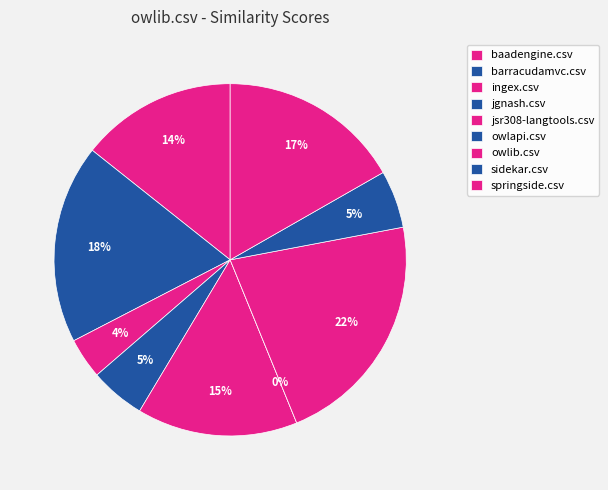

To the nearest percent, what is the difference between the largest and smallest slice percentages?

22%